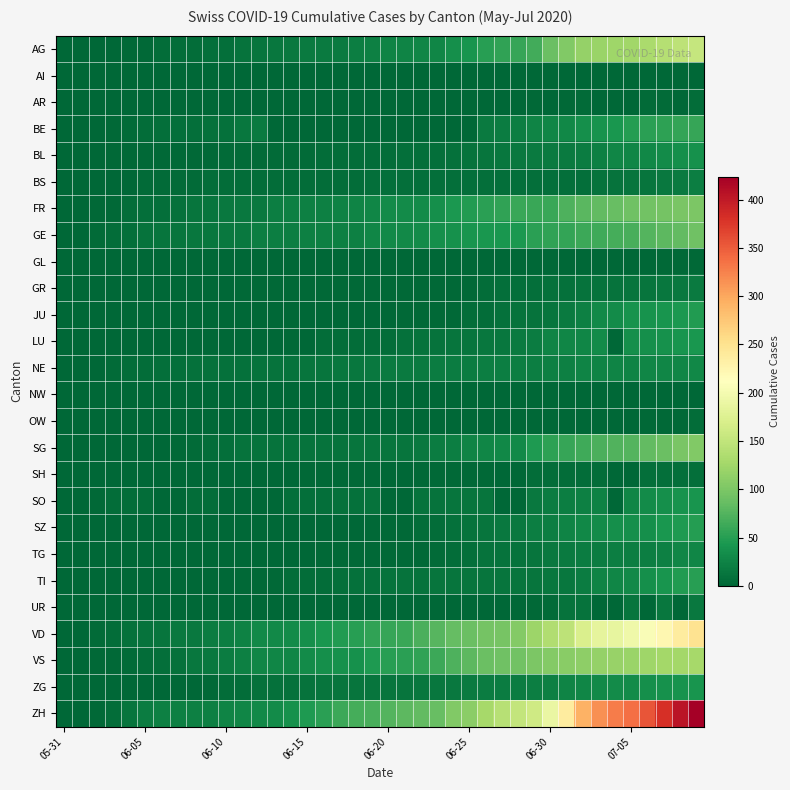

Which series has the largest range (max minus min)?

ZH